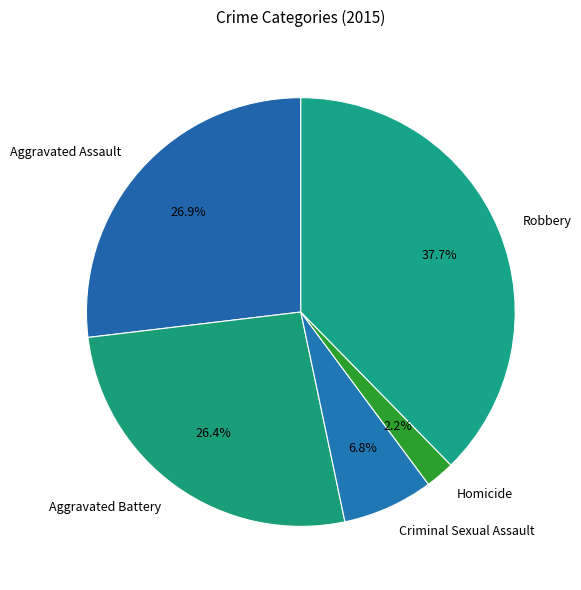

What percentage do Aggravated Battery and Aggravated Assault together represent?

53.3%